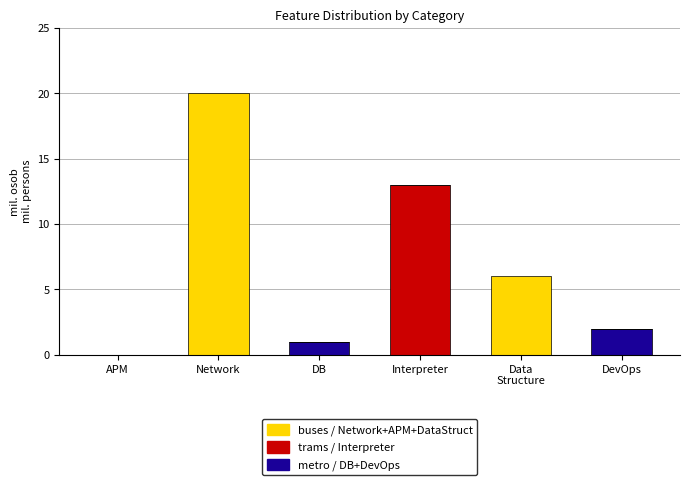

What is the total value across all series at Interpreter?

13